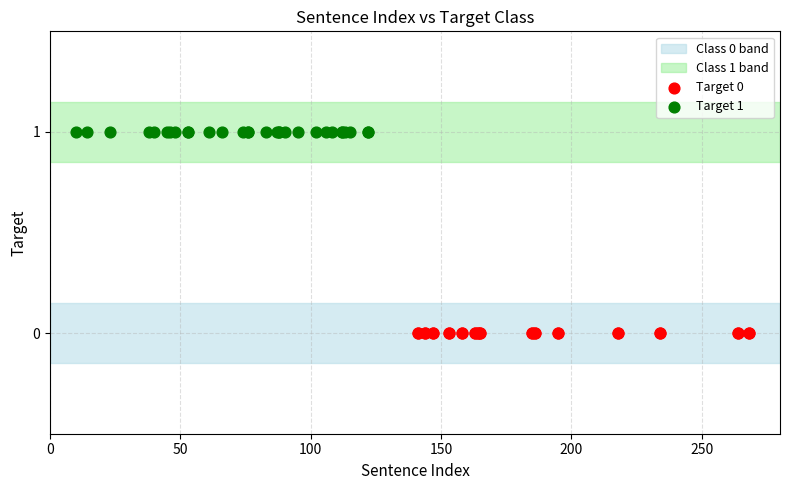

Which series contains the highest Y value?

Target 1